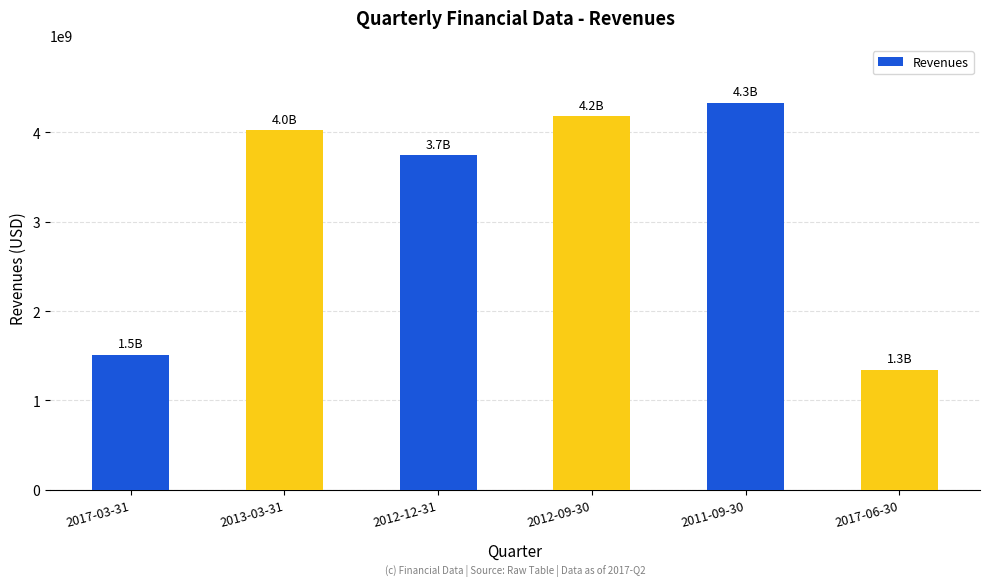

Reading left to right, list all the values displayed in this chart.

2017-03-31=1512000000	2013-03-31=4021000000	2012-12-31=3741000000	2012-09-30=4179000000	2011-09-30=4328000000	2017-06-30=1346000000